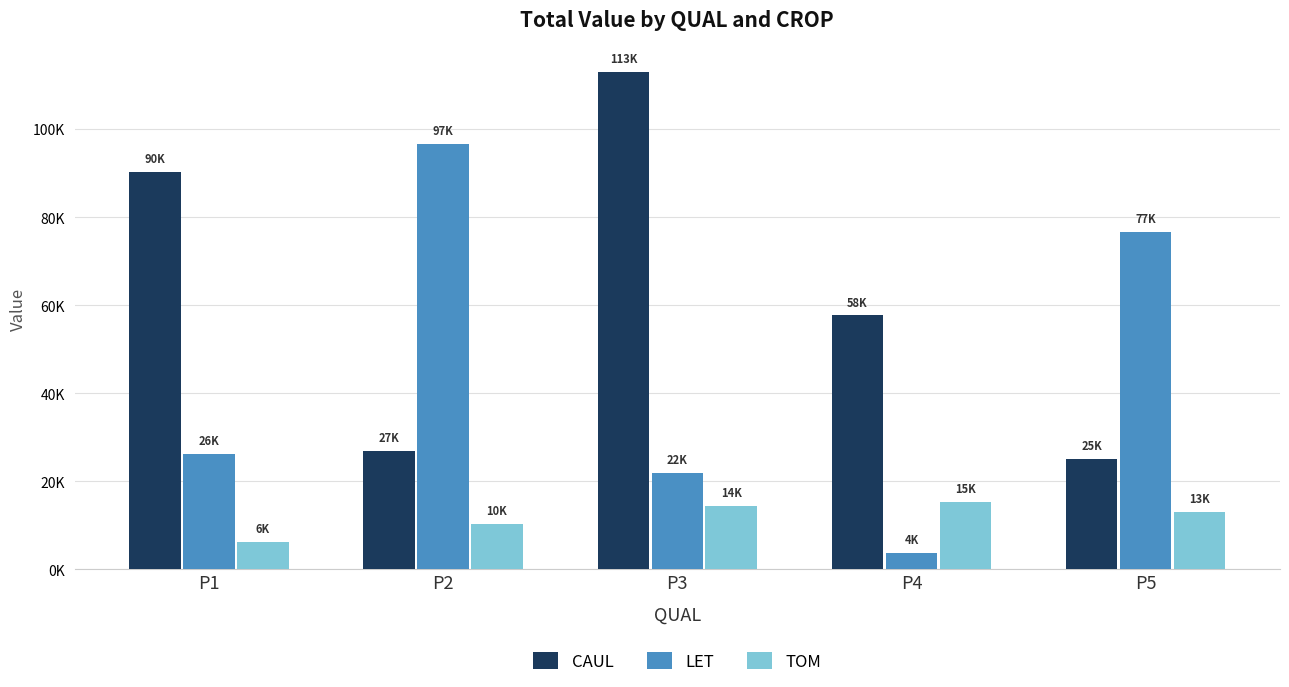

Are the bars horizontal?

No